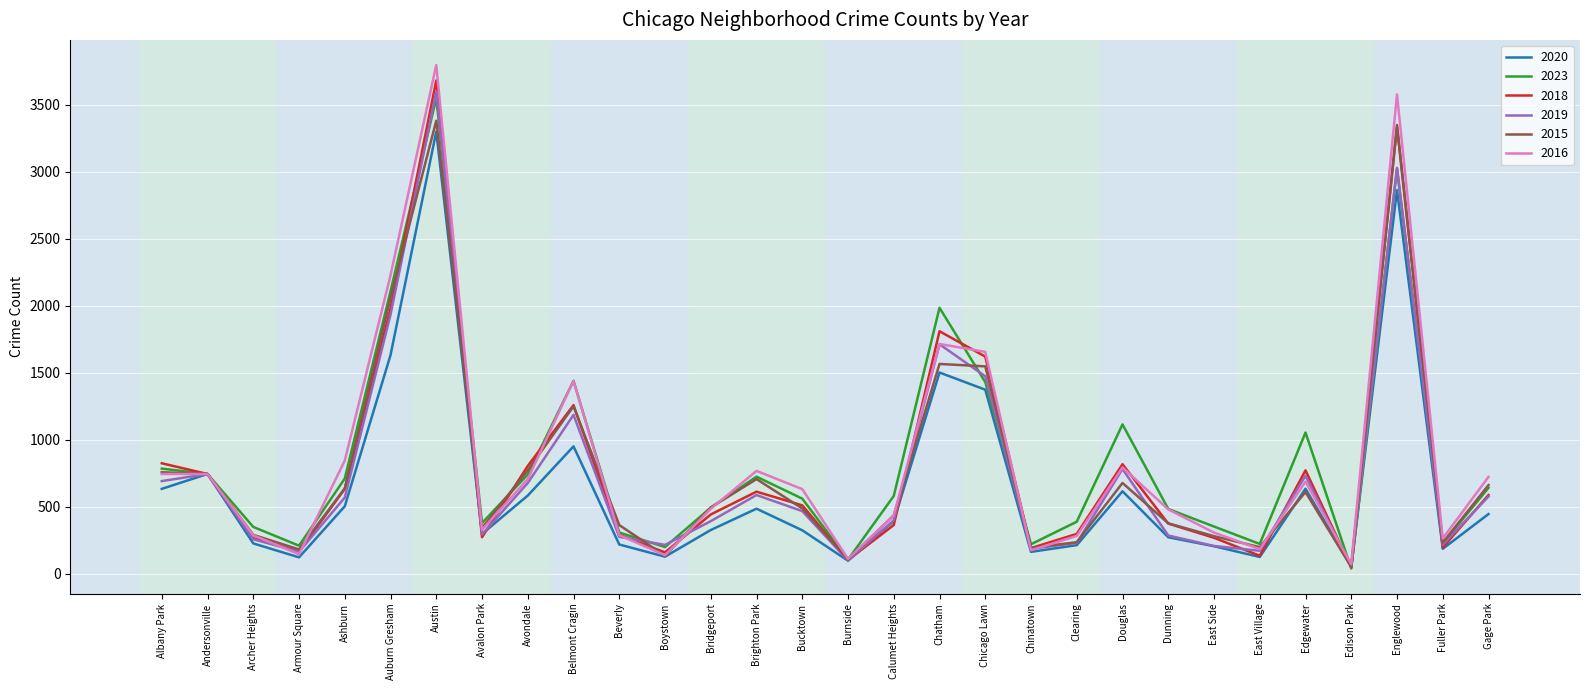

How many series are shown in this chart?

6